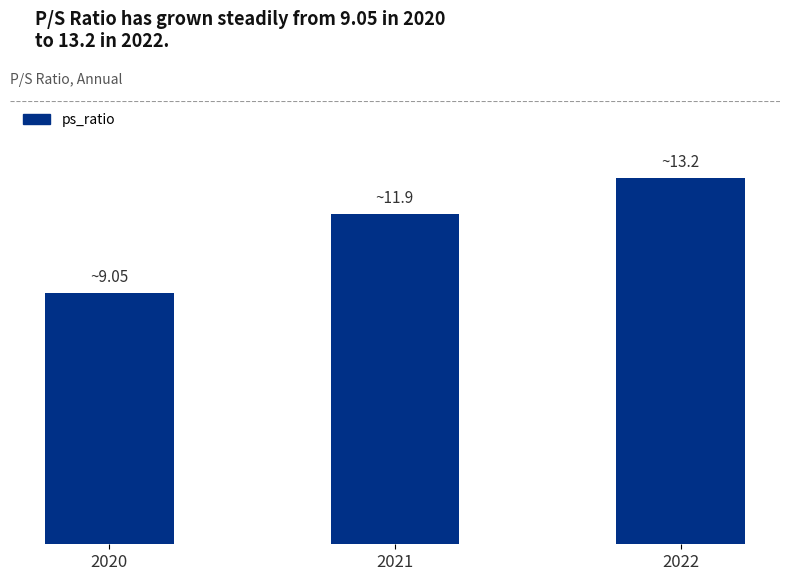

Which category has the lowest value across all series?

2020